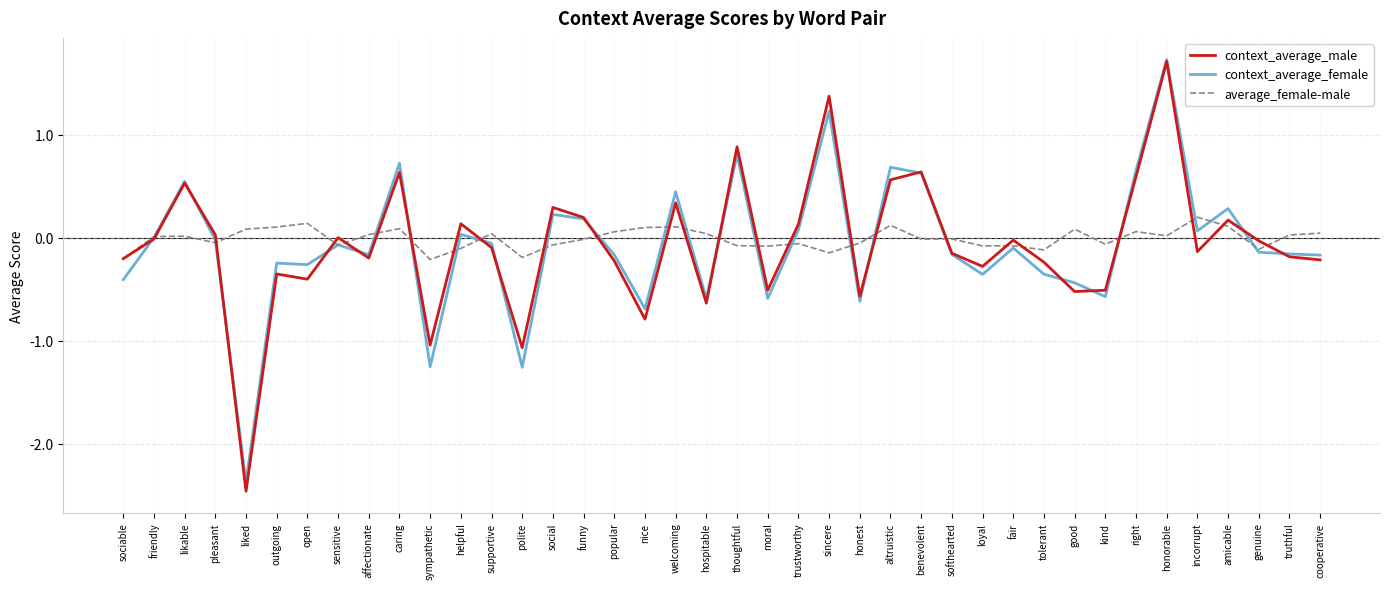

Which series has the widest spread of values?

context_average_male